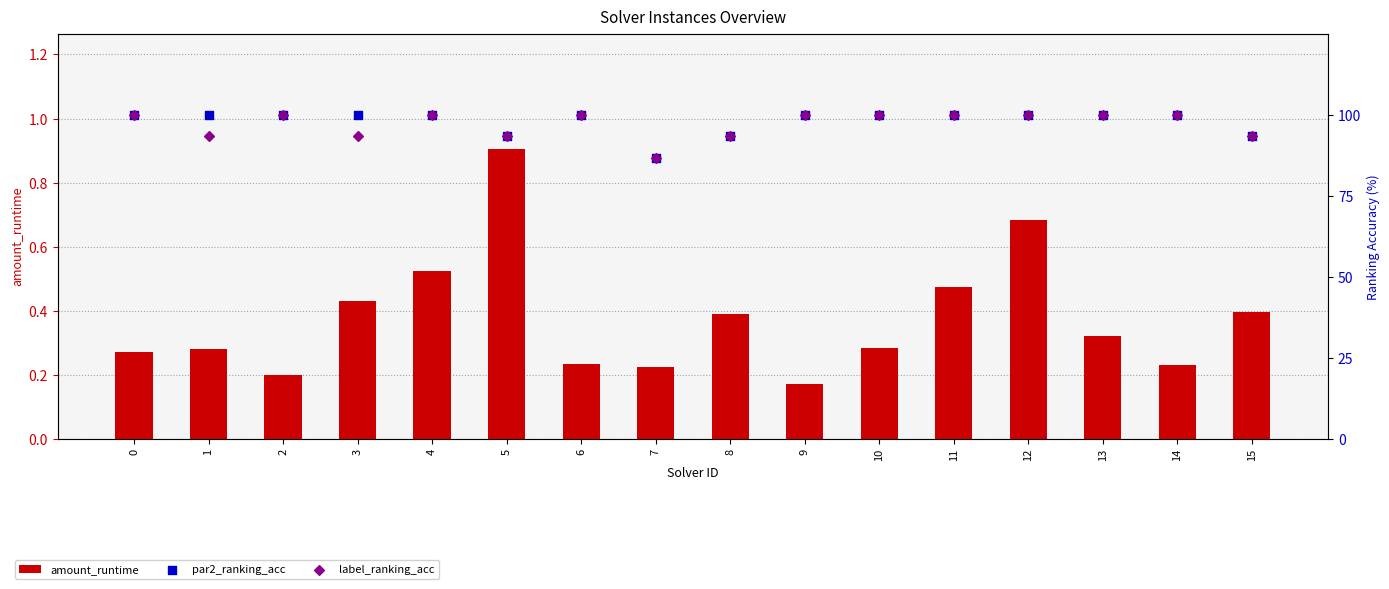

What are all the series names shown in the legend?

amount_runtime, par2_ranking_acc, label_ranking_acc